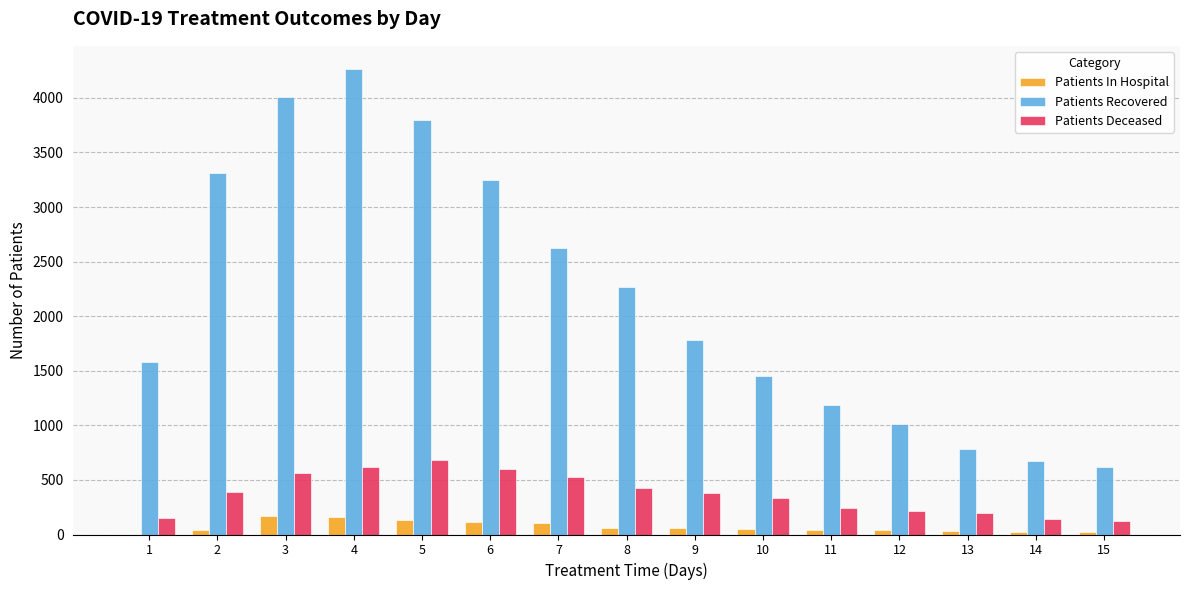

Read the Patients Deceased value at 15.

124